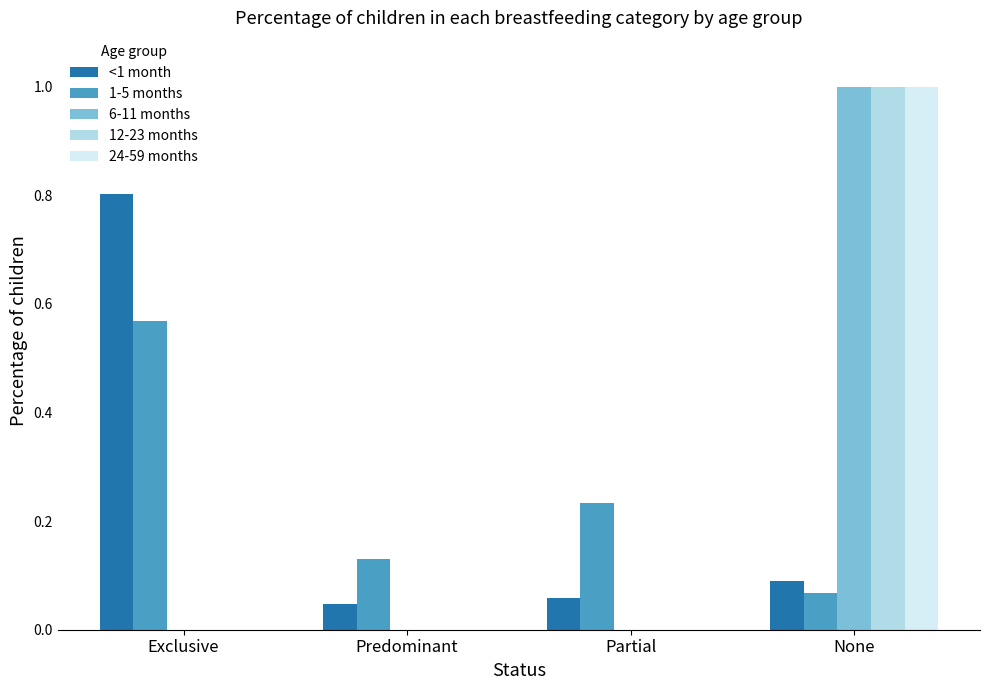

What is the maximum value shown in the chart?

1.0